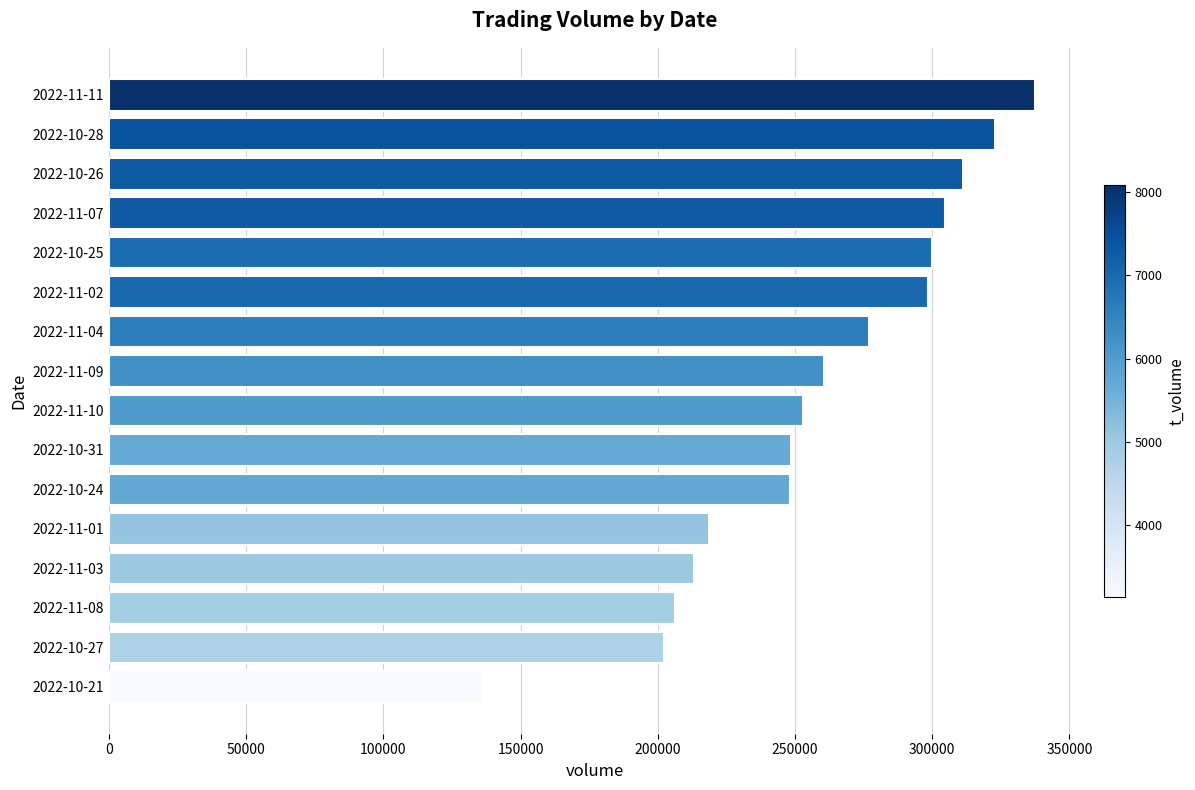

The value at 2022-11-03 is 314650. True or false?

False